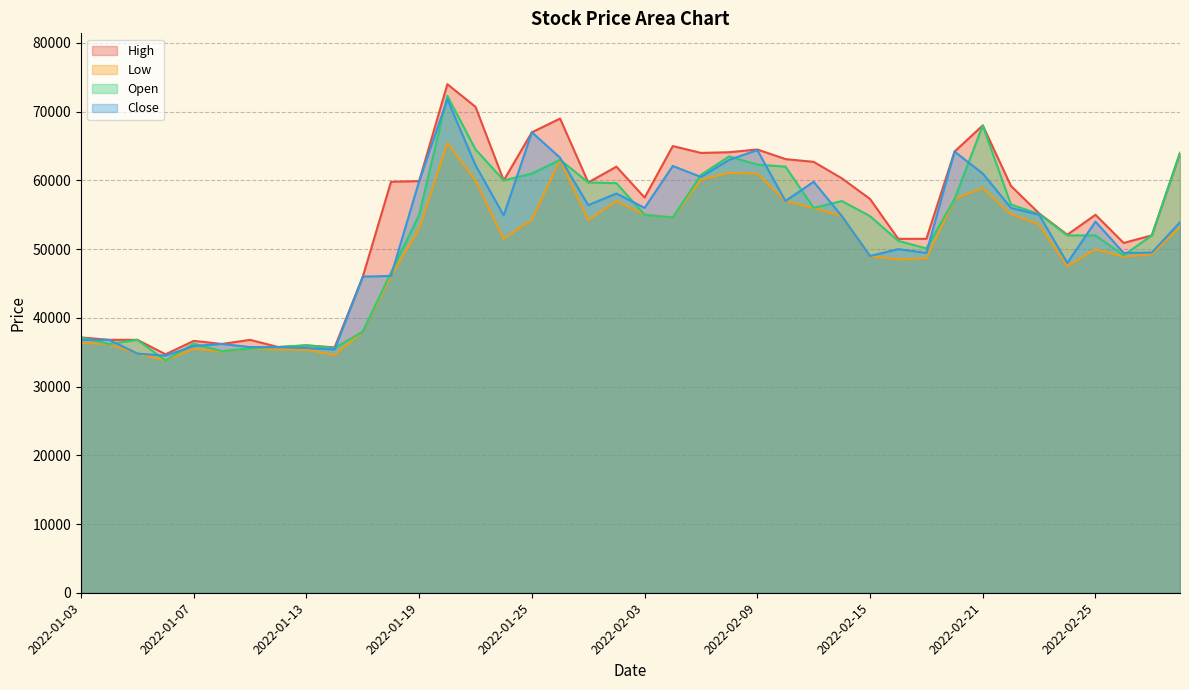

What is the difference between the High values at 2022-02-24 and 2022-01-12?

16350